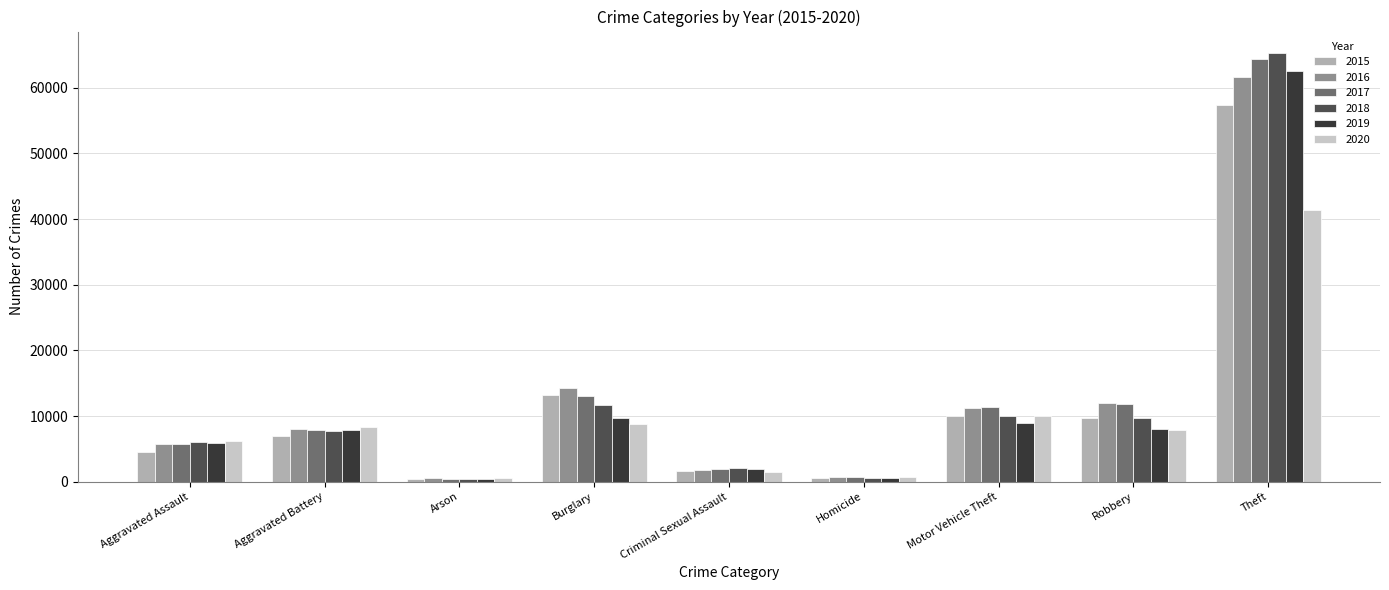

What position from the left is Robbery?

8